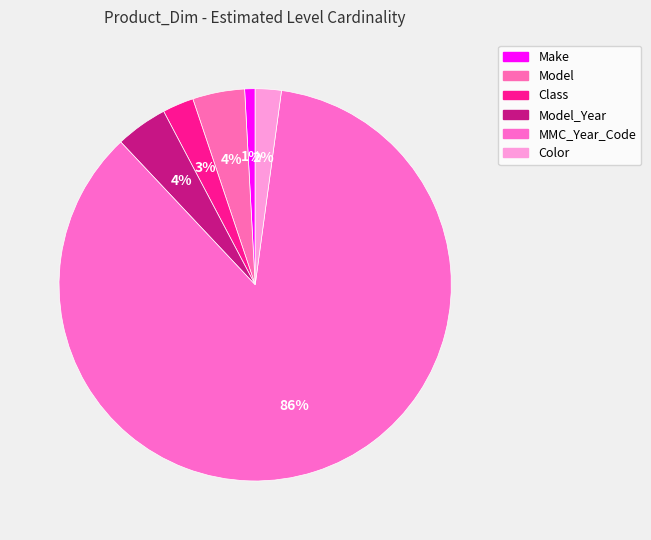

What percentage is the Class slice, to the nearest percent?

3%